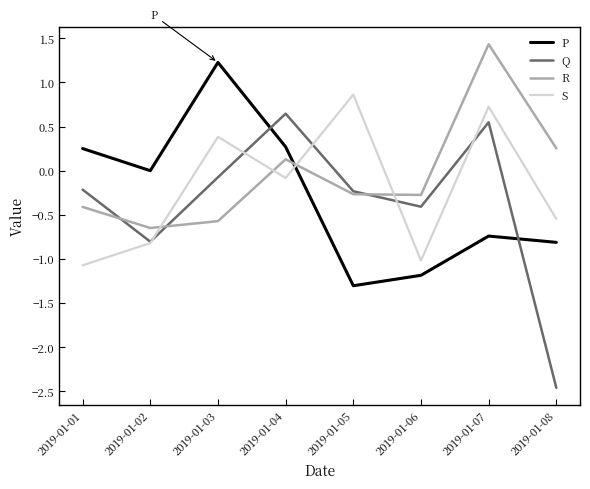

Is the value of S at 2019-01-08 greater than the value of P at 2019-01-06?

Yes